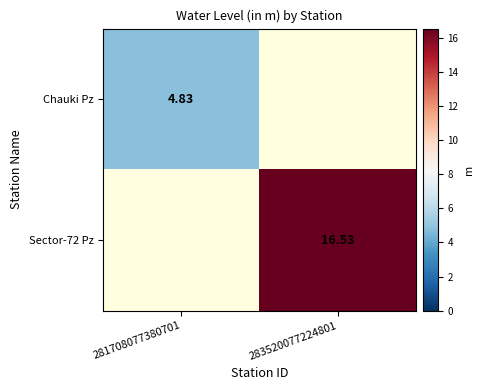

Where is Chauki Pz nearest to the value 2?

283520077224801